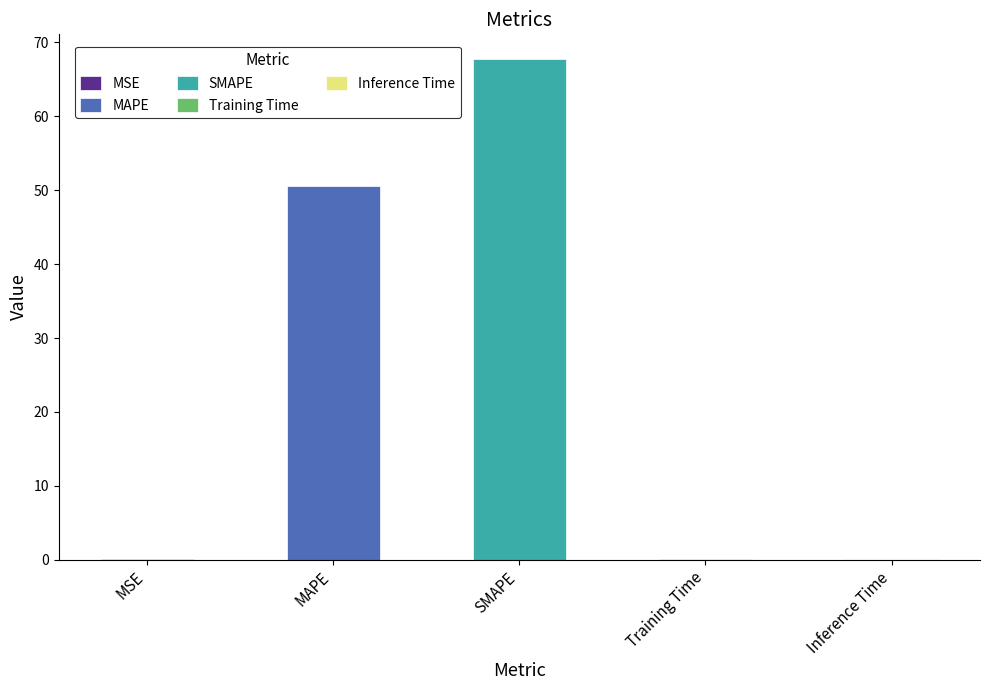

True or false: the data shows 39.6 at SMAPE.

False